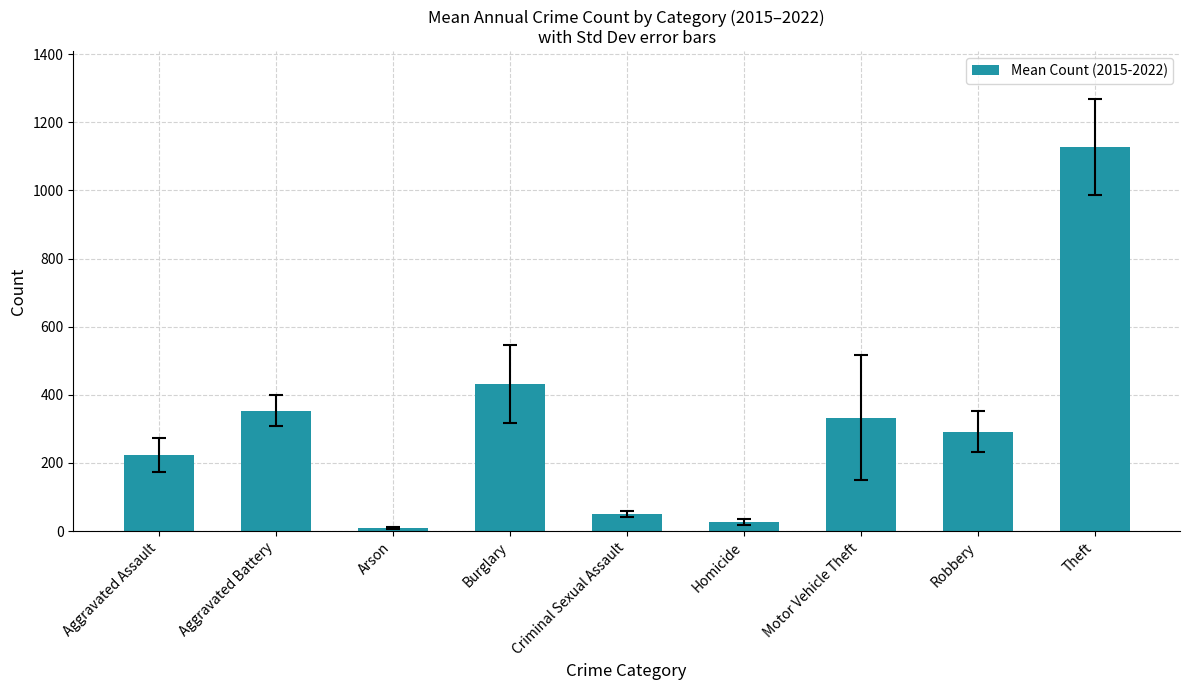

What position from the right is Aggravated Assault?

9